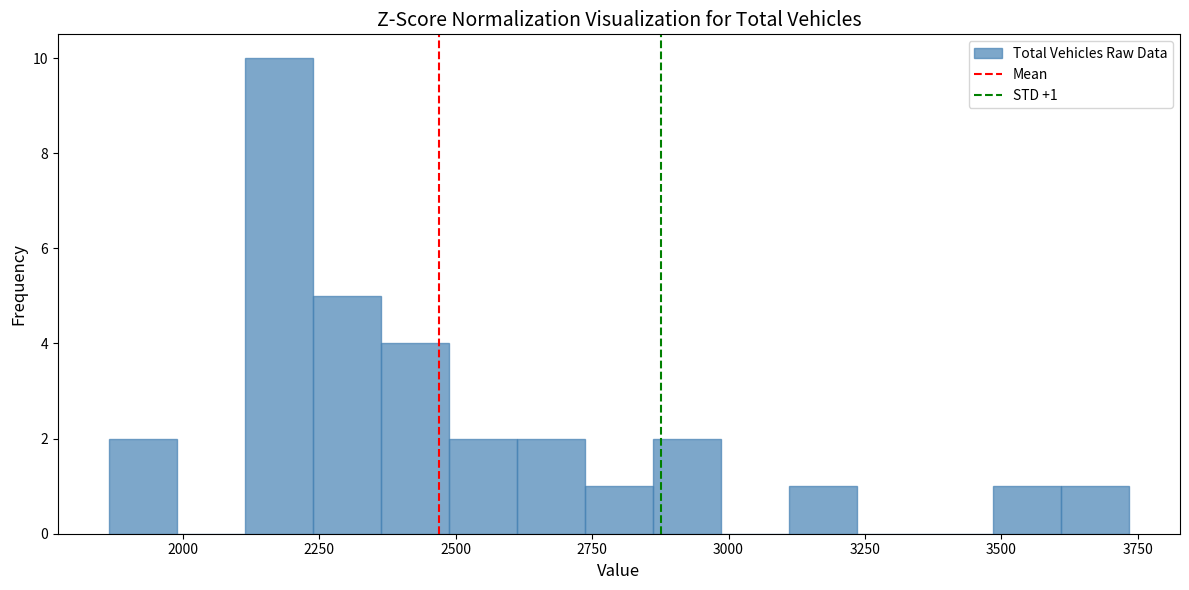

Read against the x-axis, roughly where is the centre of the tallest bar?

2200